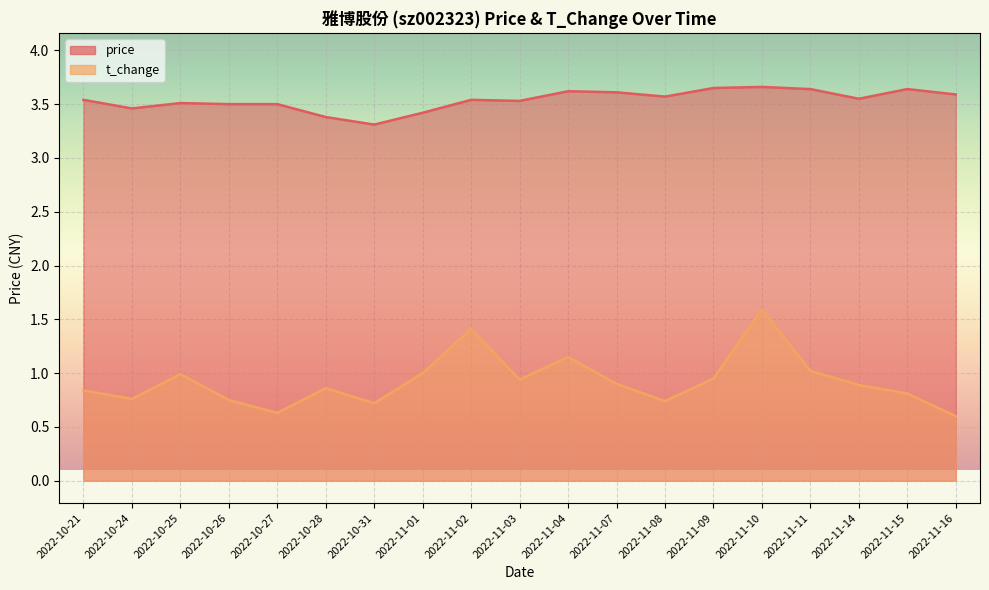

Does the chart display data point markers on the line(s)?

No